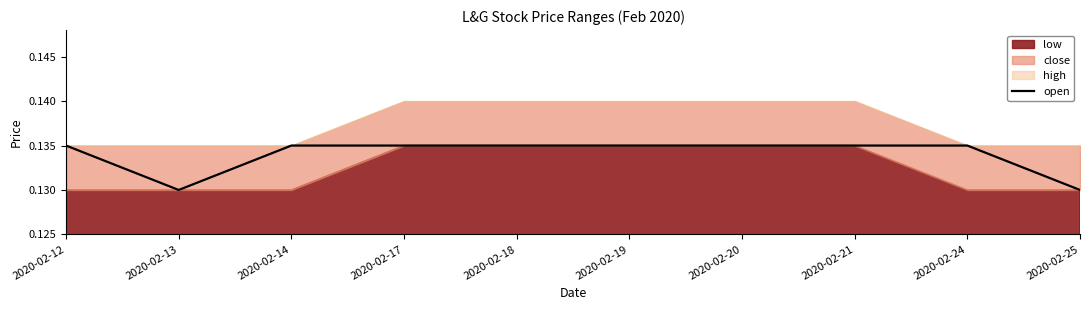

What is the greatest value displayed?

0.1